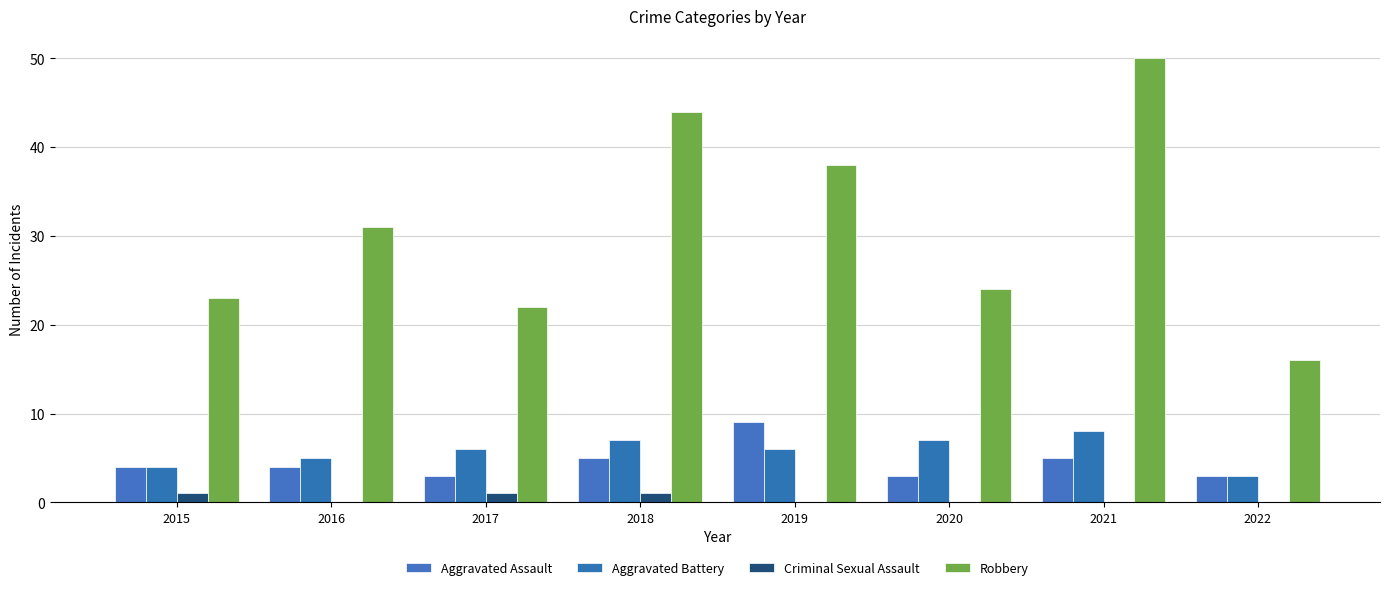

What is the average value of the Aggravated Battery series?

6